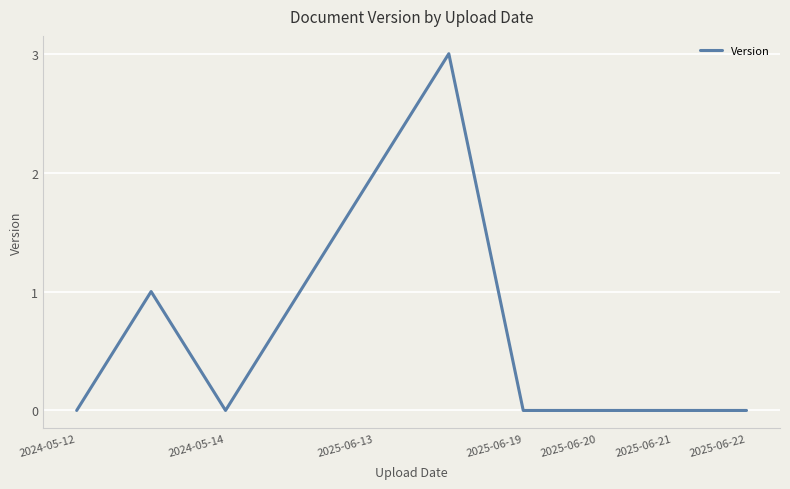

Reading left to right, what are all the values shown in this chart?

0	1	0	1	2	3	0	0	0	0